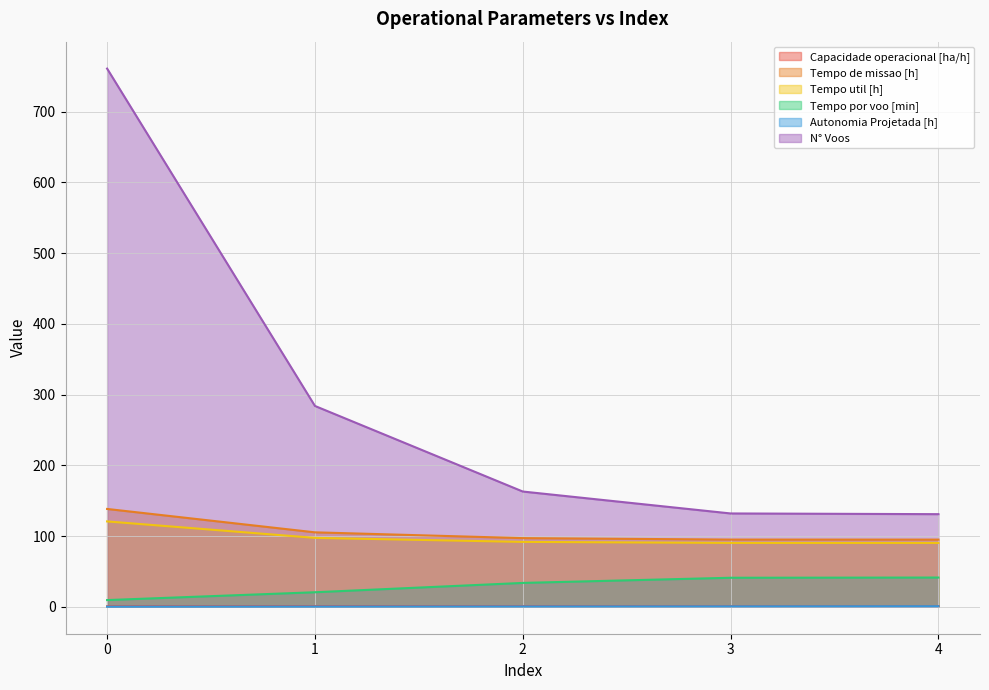

Which category has the lowest value in the N° Voos series?

4